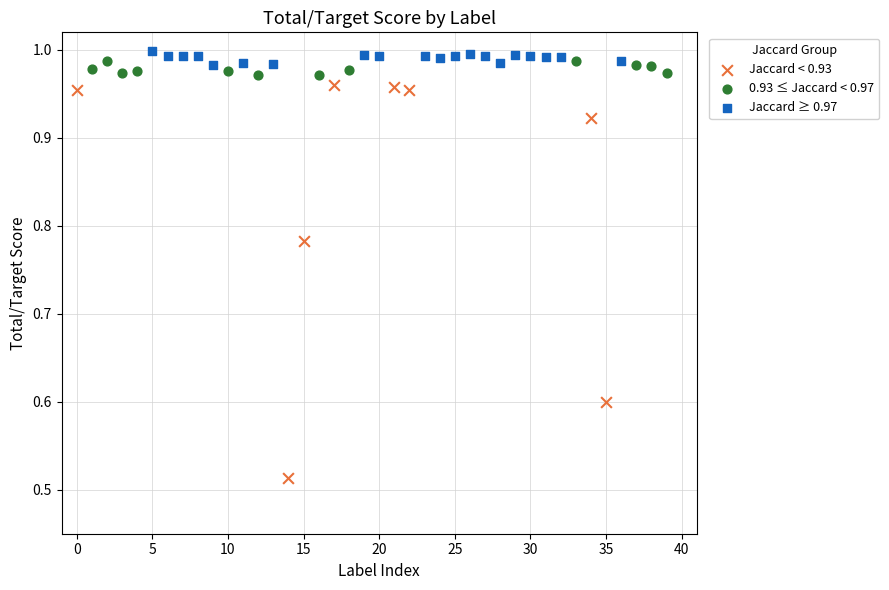

Which series contains the lowest Y value?

Jaccard < 0.93